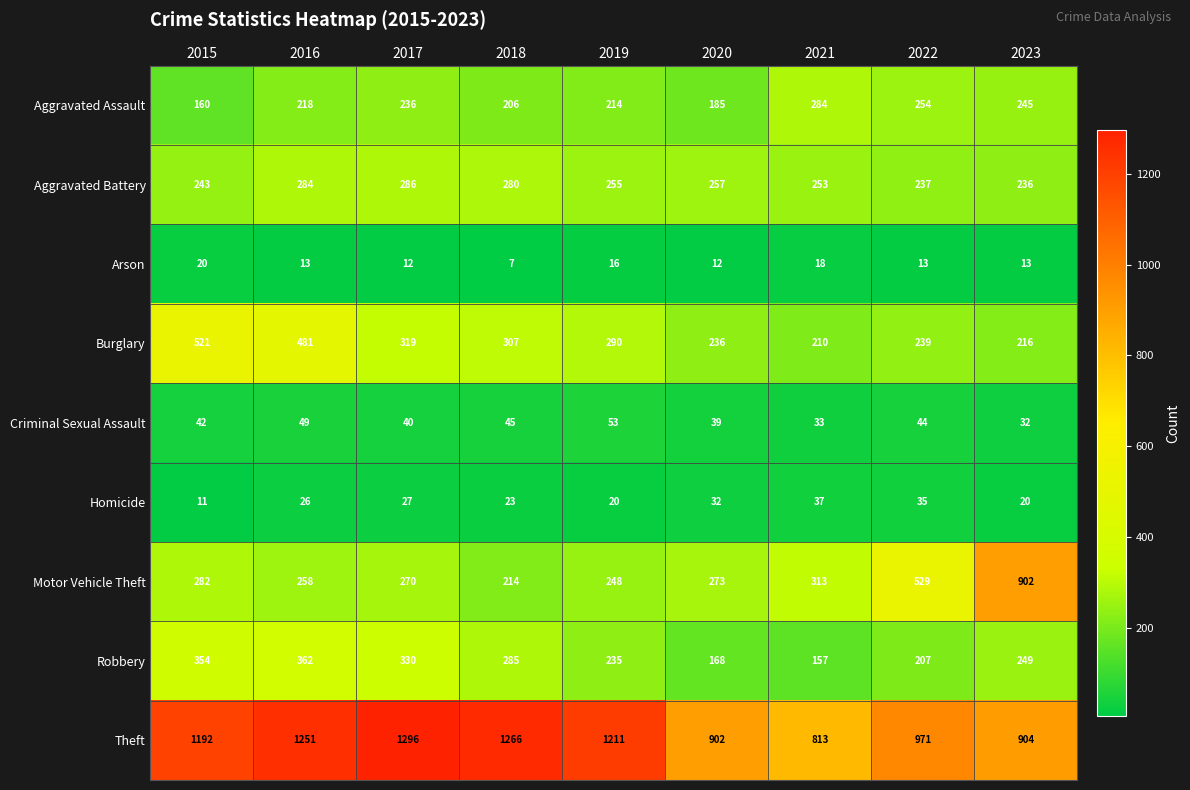

How many categories are shown in the chart?

9